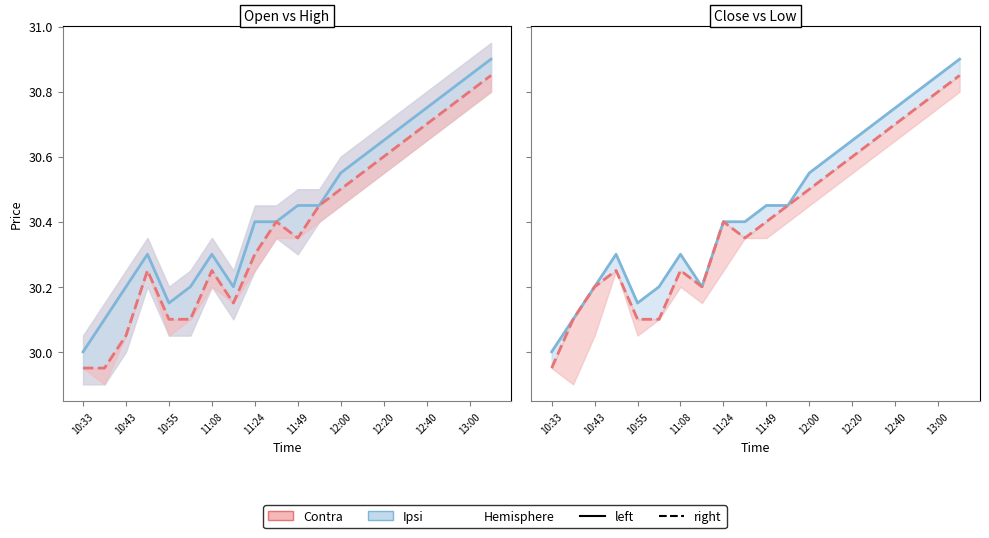

Rank the series by their maximum value, from highest to lowest.

Ipsi, Contra